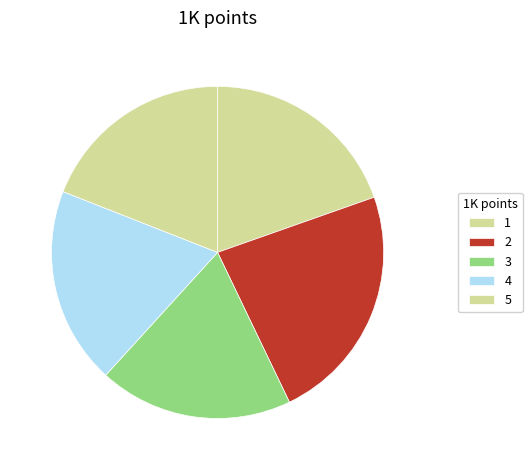

To the nearest percent, what percentage of the pie is 4?

19%